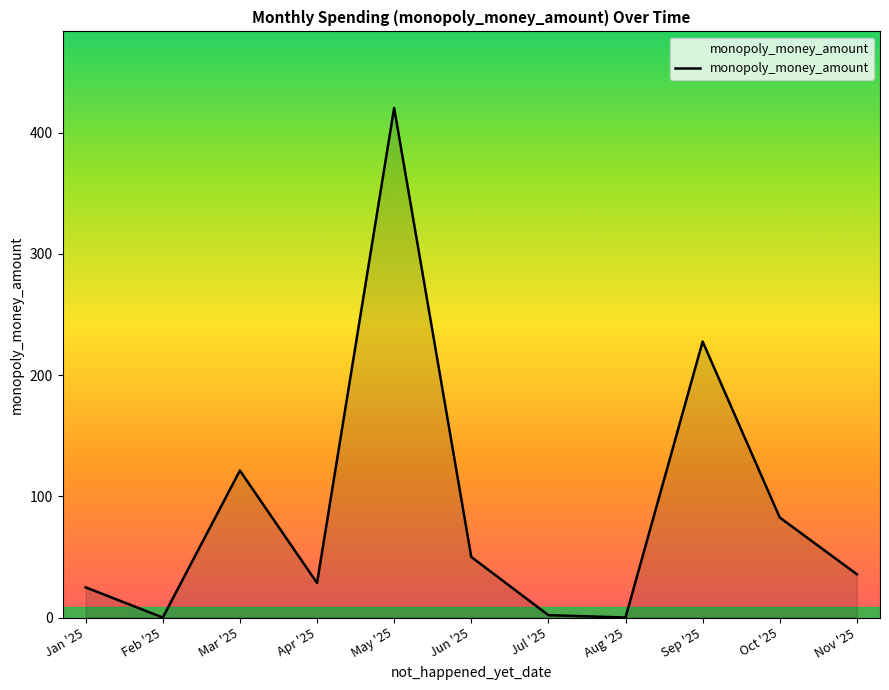

The chart shows a value of 1.9 at Jul '25. True or false?

True